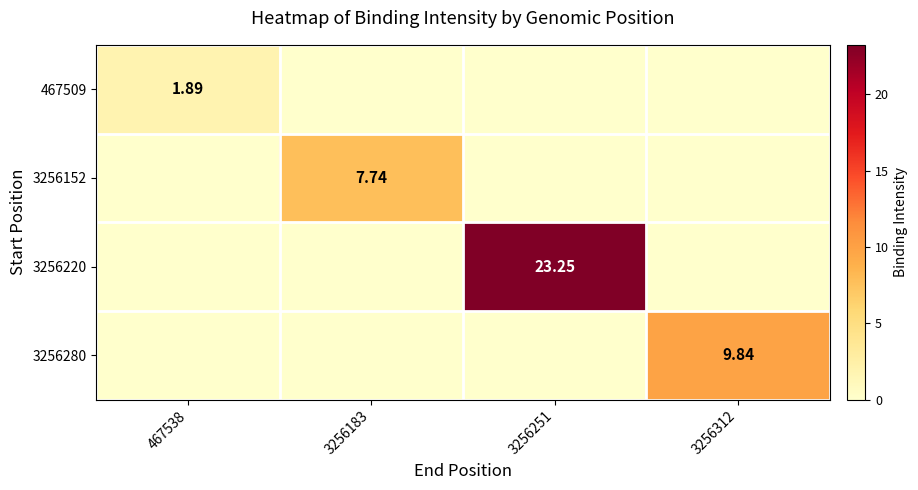

Is the value of 3256280 at 3256312 greater than the value of 3256220 at 3256251?

No